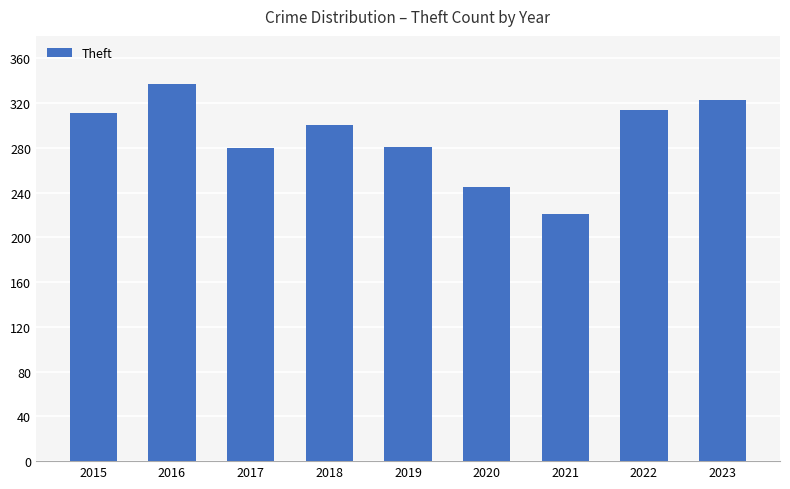

How many distinct data groups are displayed?

1